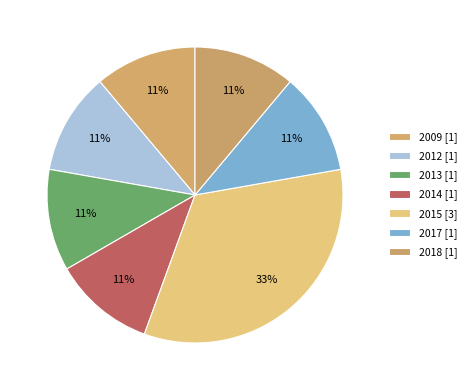

How many segments does this pie chart have?

7